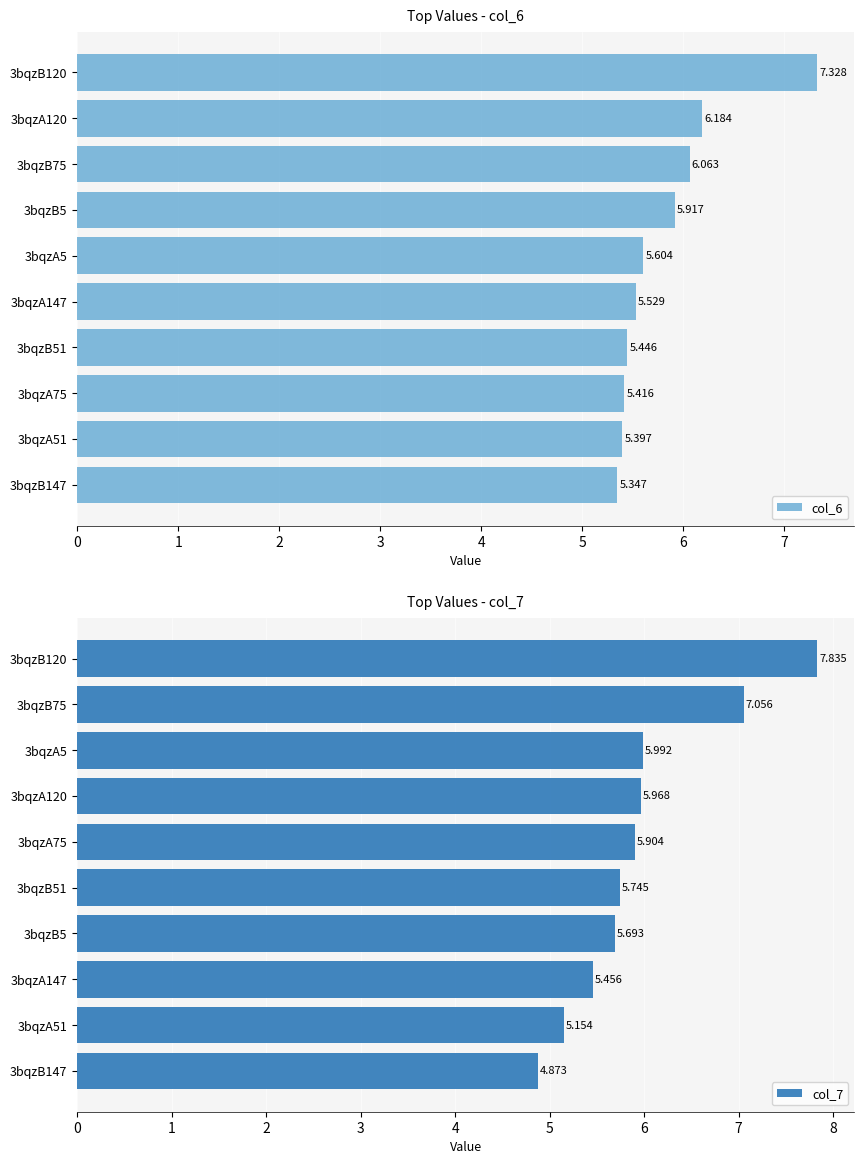

What is the average value of the col_6 series?

5.8